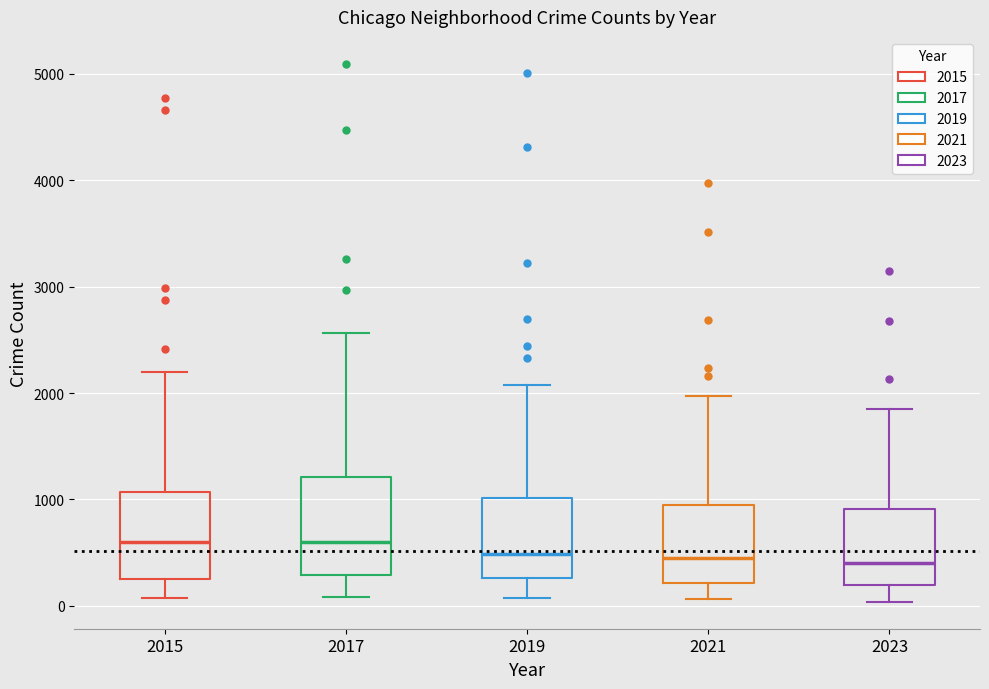

Reading left to right, transcribe this box plot: for each box, give where its median line is, the range the box spans, and where its two whiskers end, as read against the y-axis. The values are not printed on the chart, so give them approximately, as read against the axis.

2015: median 600, box 300 to 1100, whiskers 100 to 2200
2017: median 600, box 300 to 1200, whiskers 100 to 2600
2019: median 500, box 300 to 1000, whiskers 100 to 2100
2021: median 500, box 200 to 900, whiskers 100 to 2000
2023: median 400, box 200 to 900, whiskers 0 to 1900